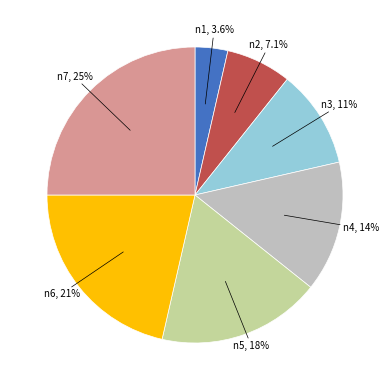

Is there any slice that represents more than half of the pie?

No